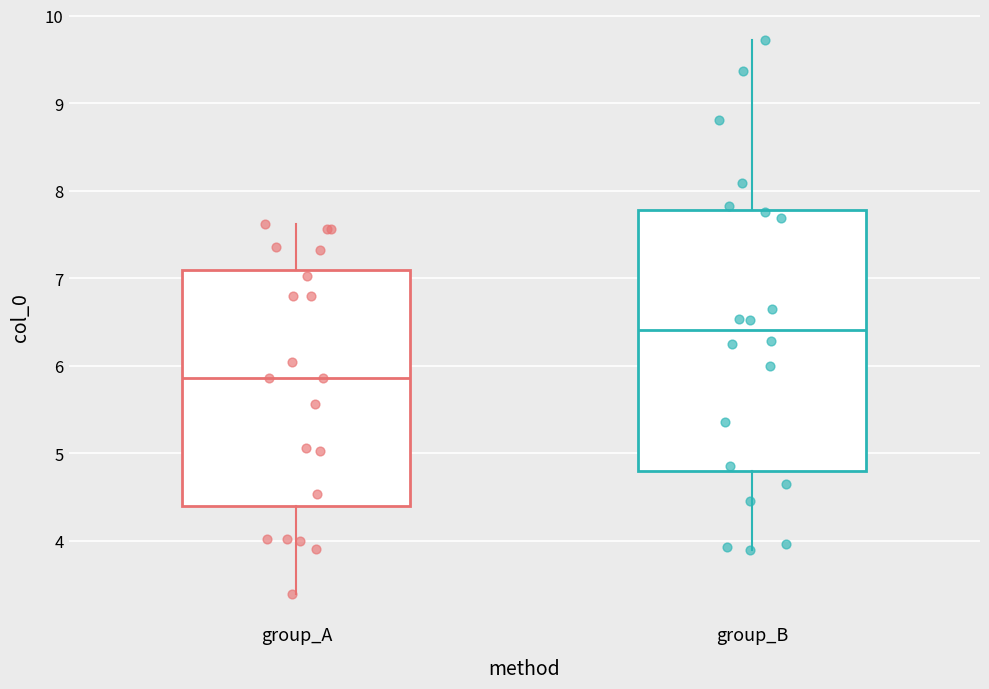

Which box is the tallest, from its lower edge to its upper edge?

group_B